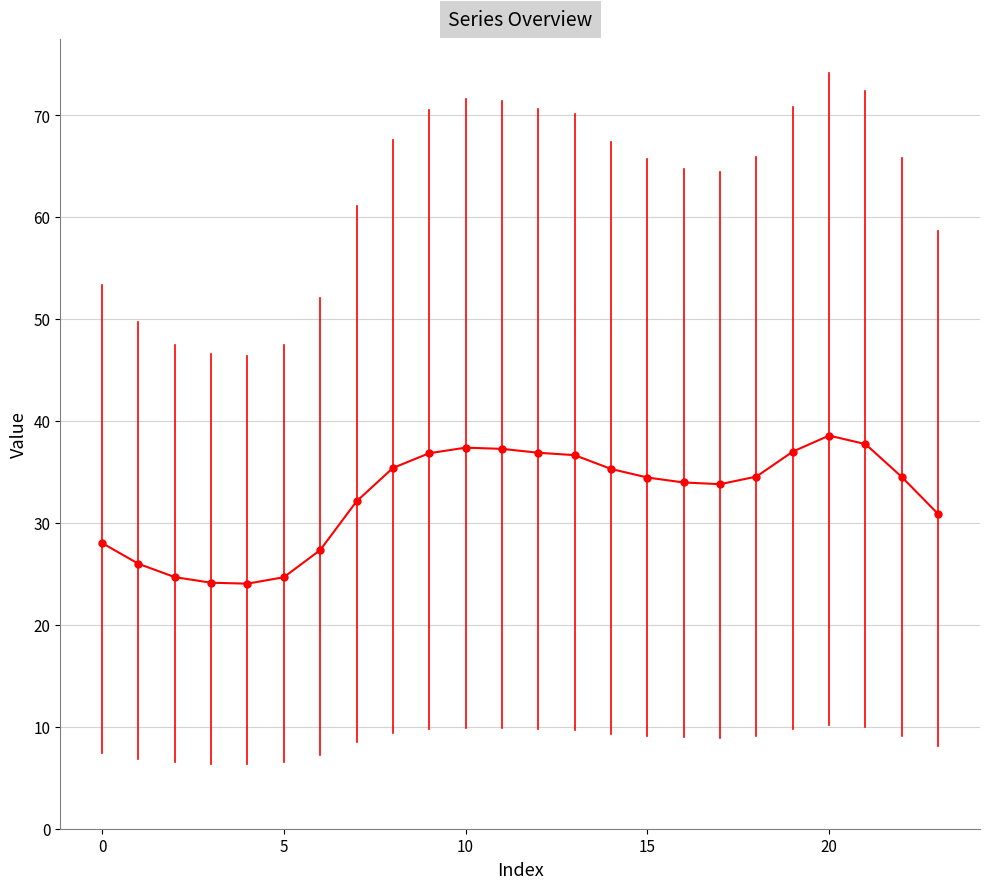

What is the difference between the maximum and second lowest values?

14.4